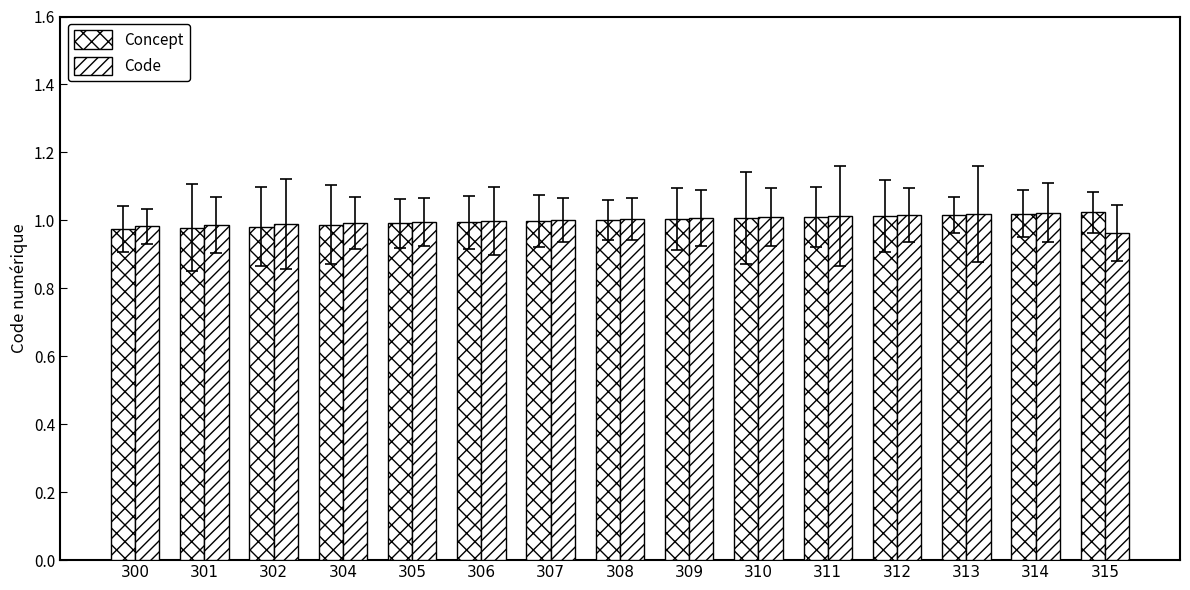

What are all the series names shown in the legend?

Concept, Code